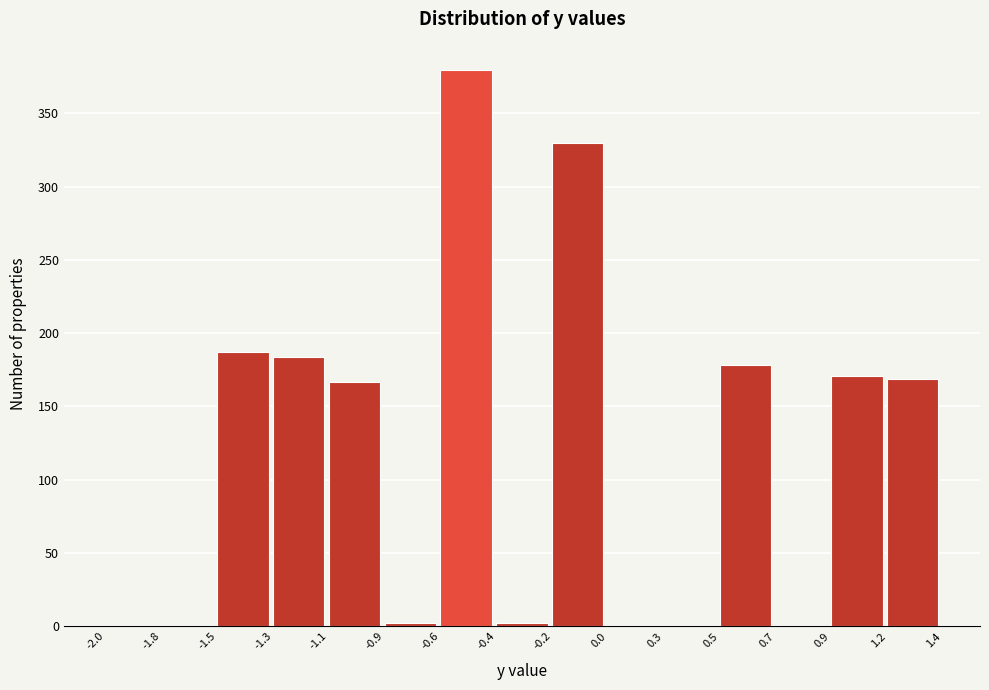

What is the change in value from -0.6 to 0.9?

-209